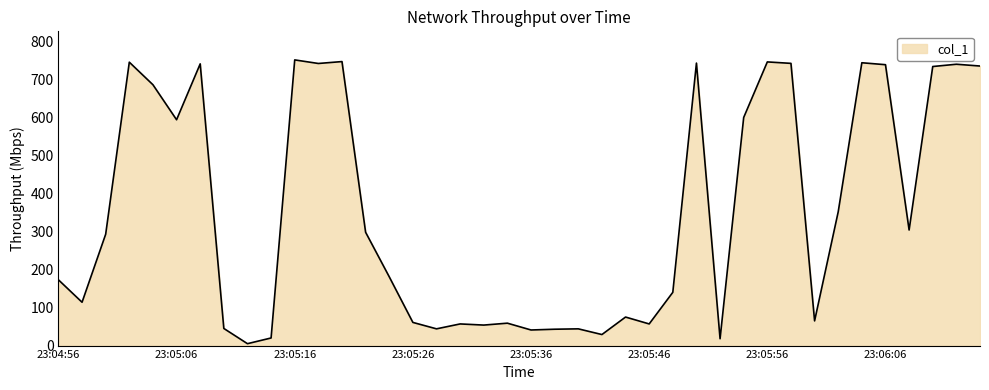

What is the maximum value shown in the chart?

750.9